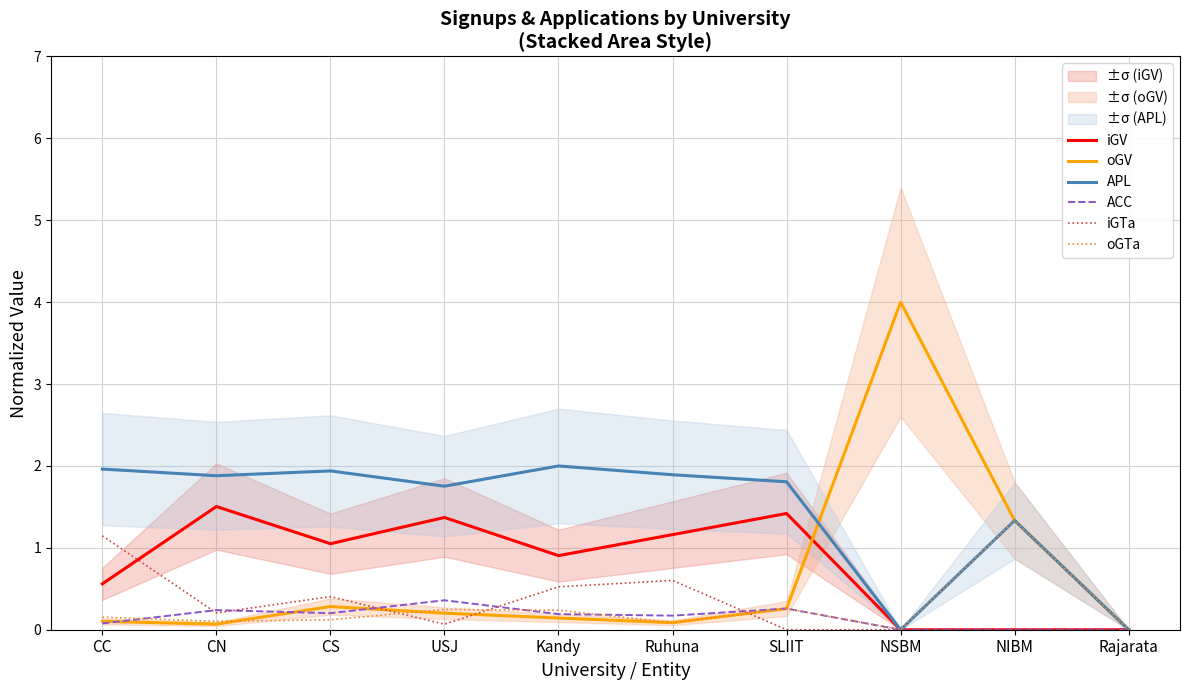

True or false: oGTa has more than 0 interior local peaks.

True